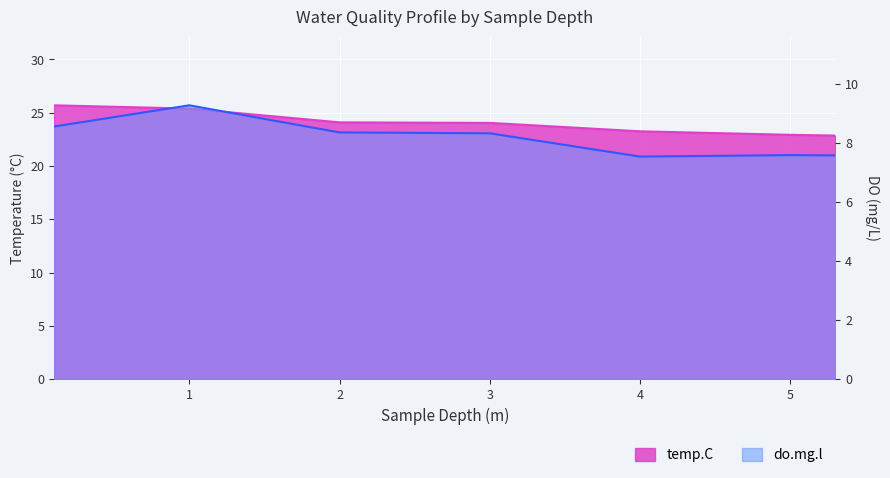

The value of do.mg.l at 5.0 is 11.2. True or false?

False